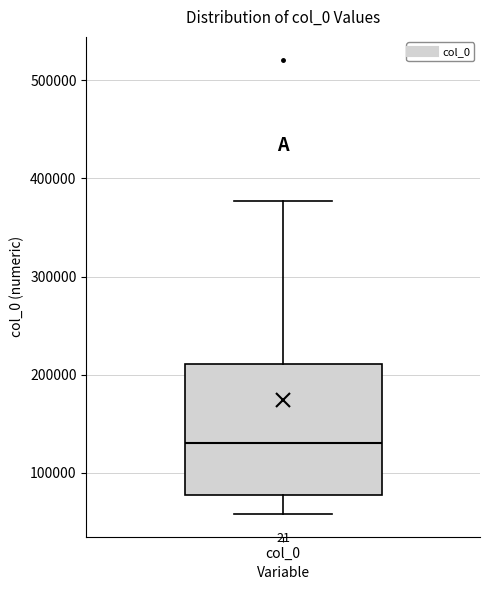

Read this box plot against the y-axis: the position of the median line, the range covered by the box, and the ends of both whiskers. The values are not printed on the chart, so give them approximately, as read against the axis.

median 130000, box 80000 to 210000, whiskers 60000 to 380000